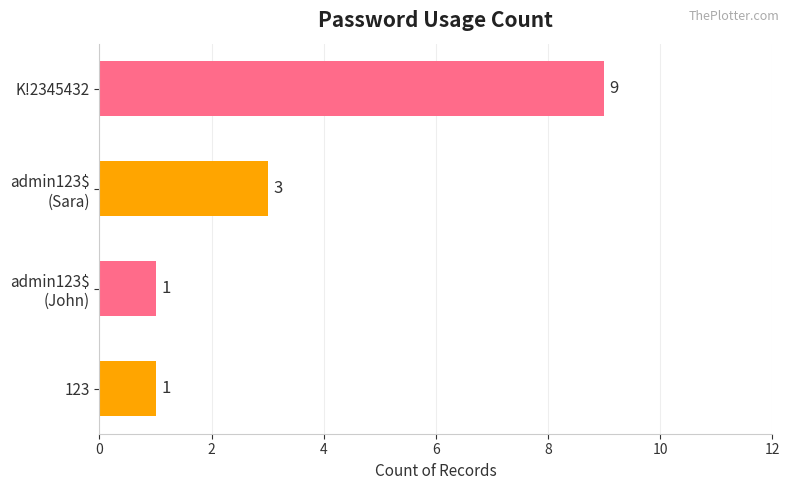

What is the approximate value at K!2345432?

9